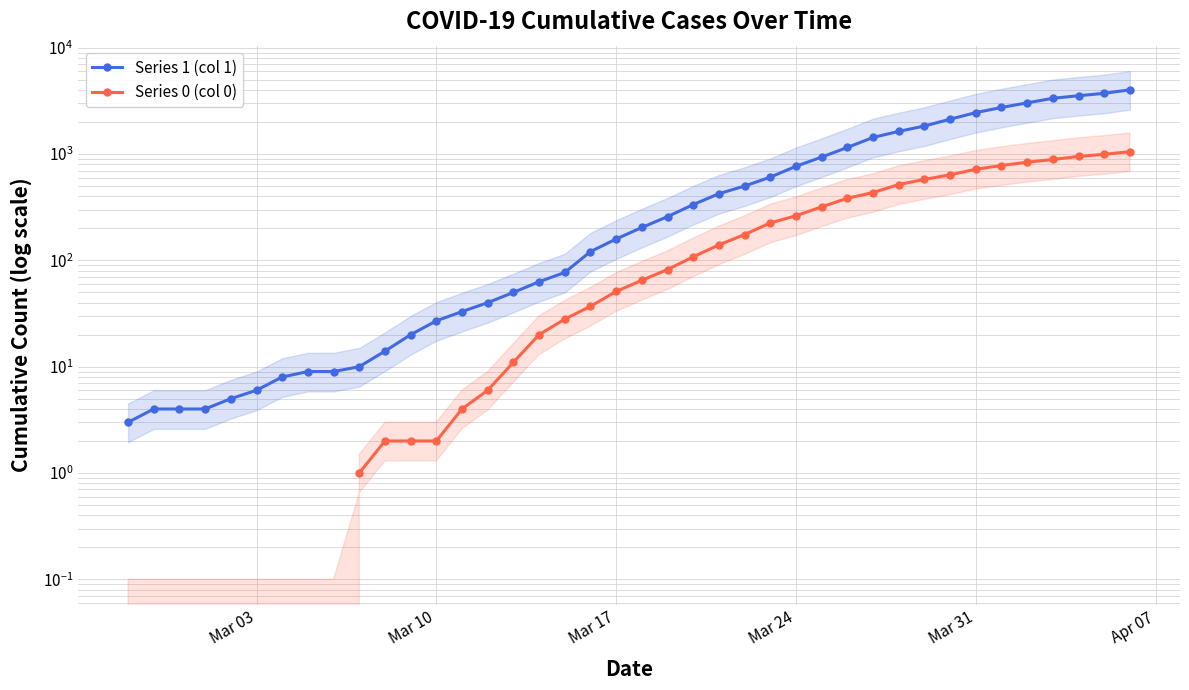

What is the value of the Series 1 (col 1) point at the 23rd from the left?

335.0